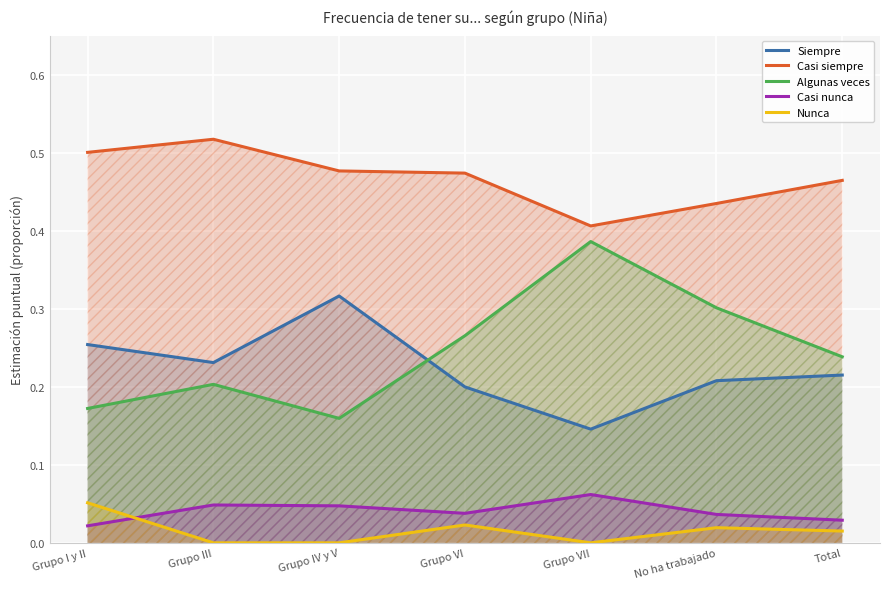

How many lines are shown in the chart?

5